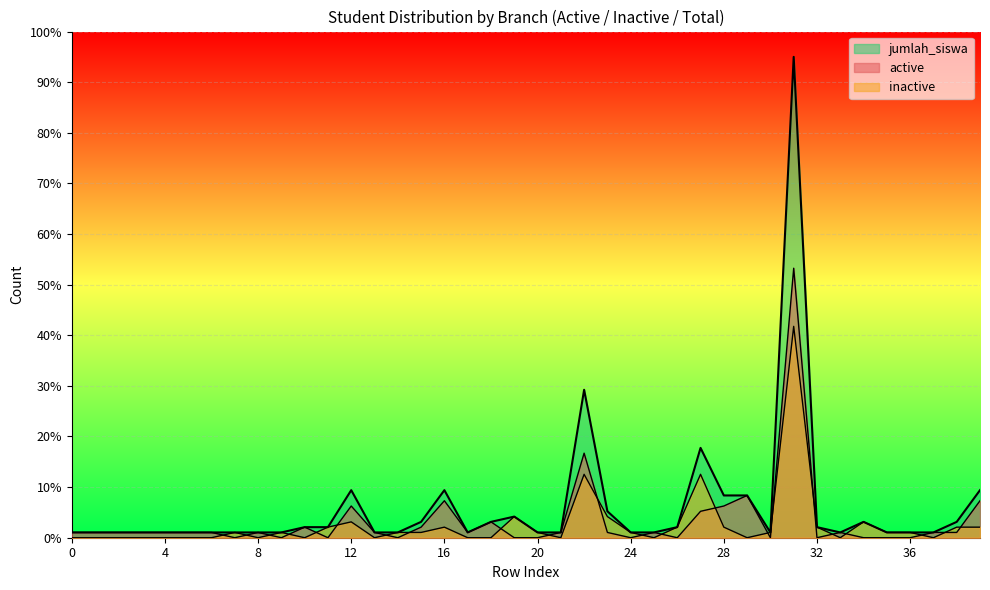

Does the chart display data point markers on the line(s)?

No